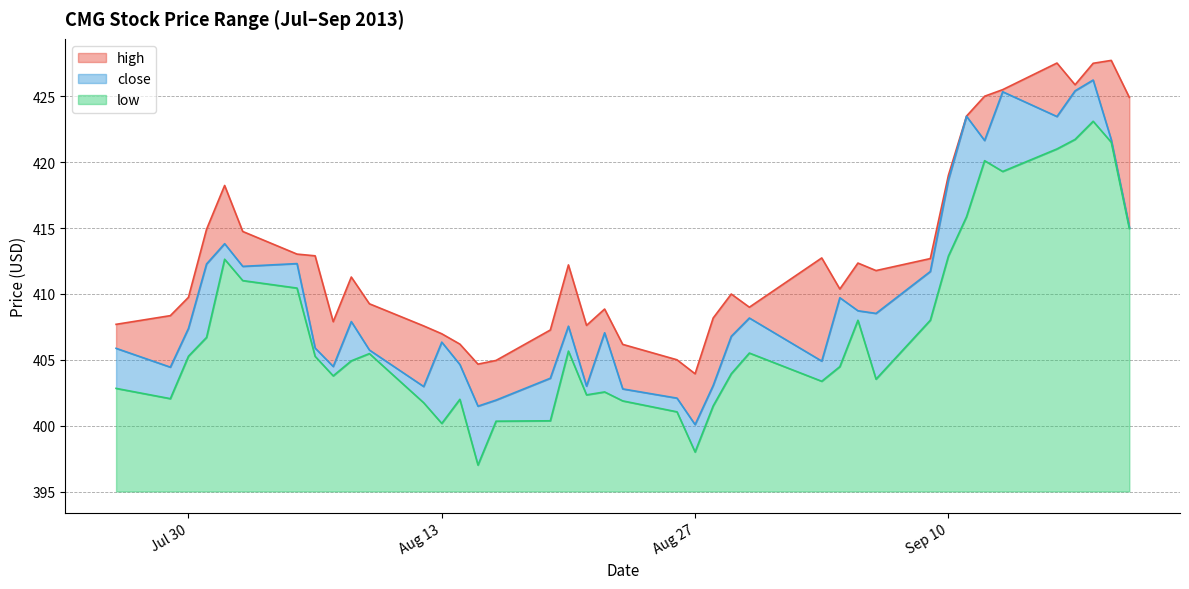

At 2013-08-12, list the series in order from largest to smallest.

high, close, low